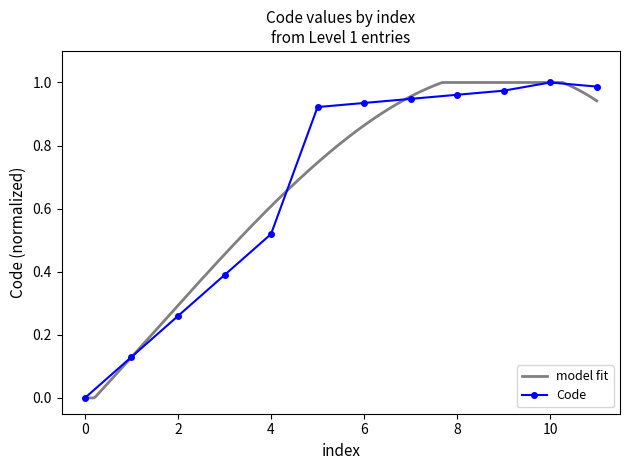

Does the chart have visible grid lines?

No